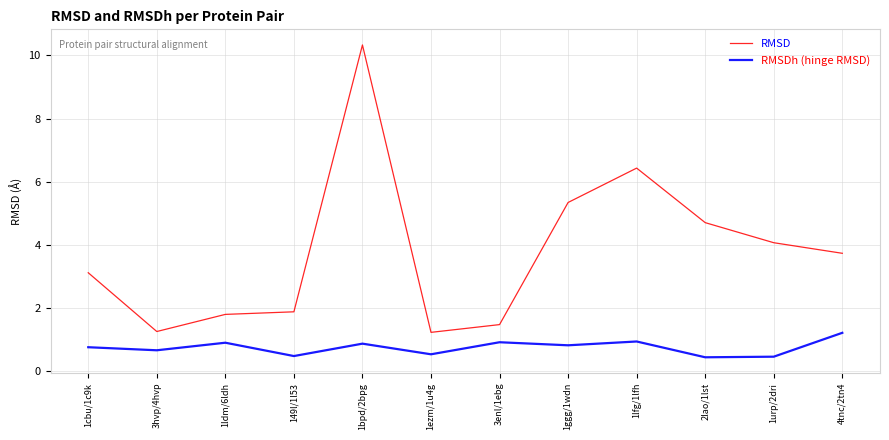

What is the greatest value displayed?

10.3